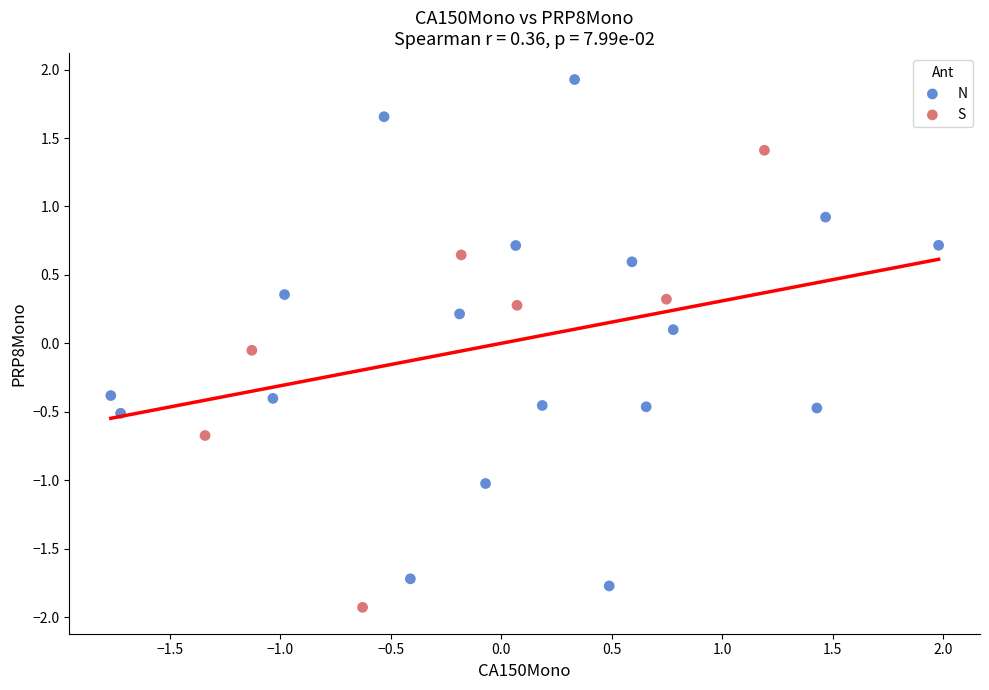

Which series has the widest spread of Y values?

N